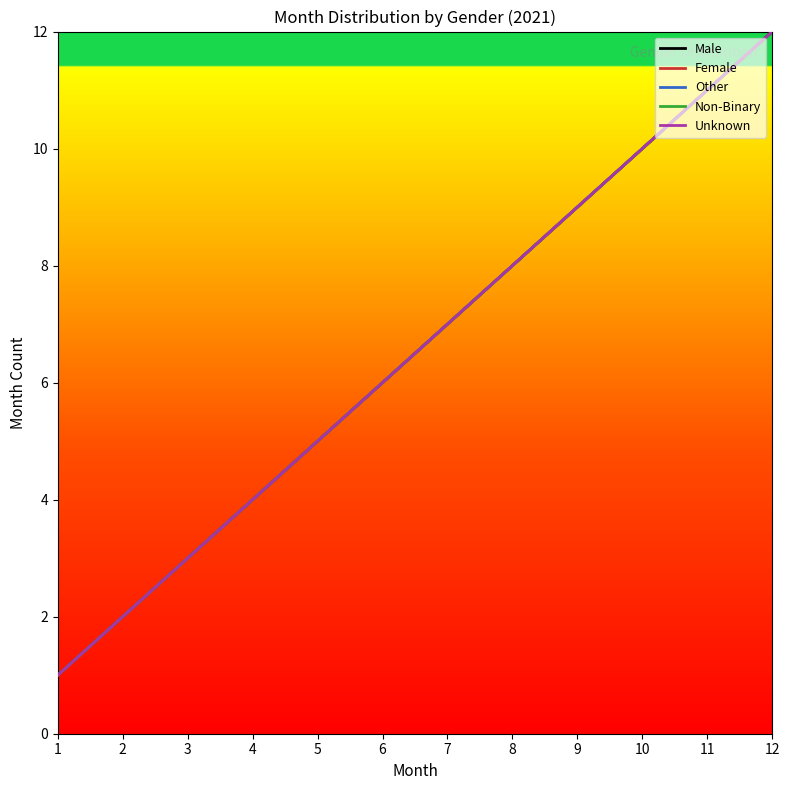

Which series has the largest total across all categories?

Male